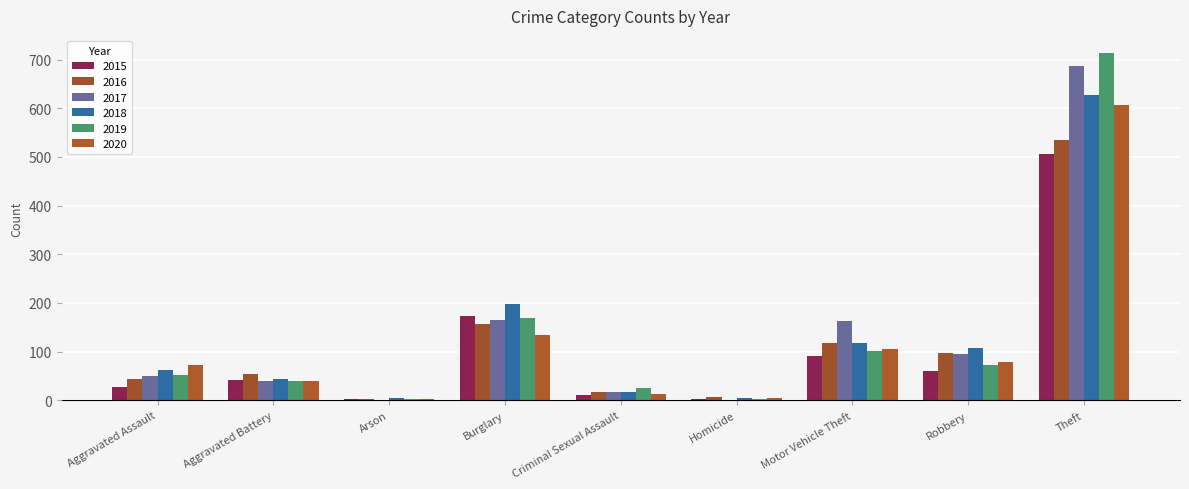

The 2020 series shows 50 at Aggravated Assault. True or false?

False